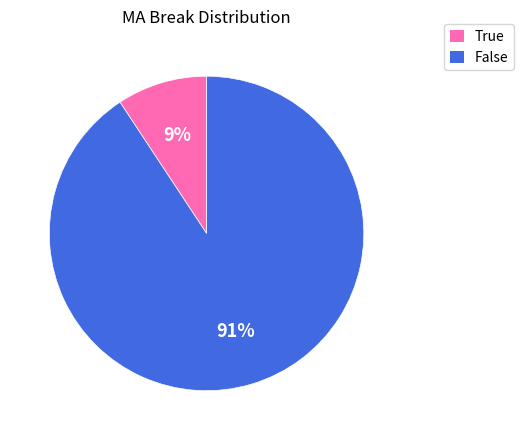

Combined, do True and False account for over 50%?

Yes